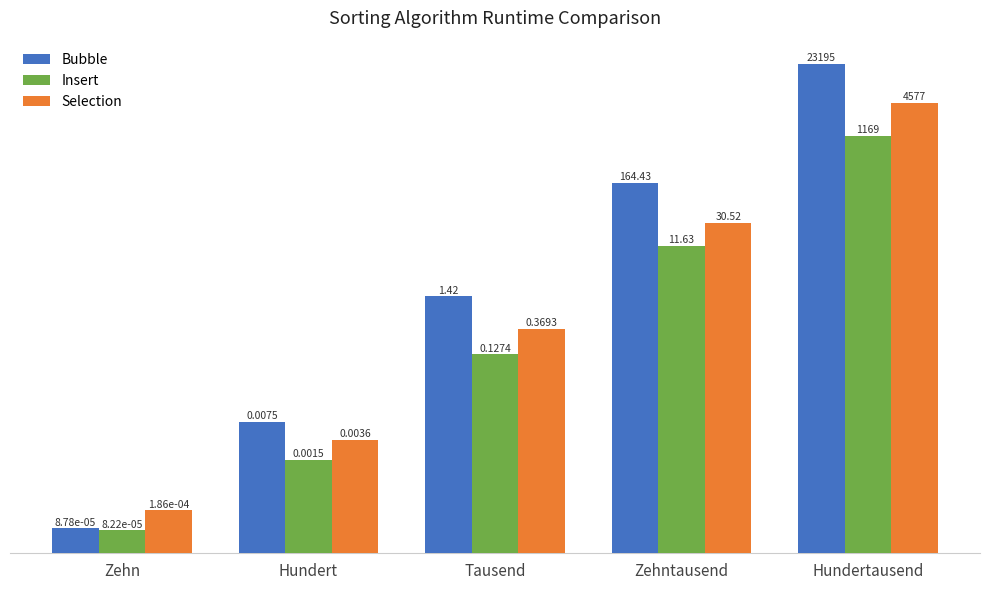

What are all the series names shown in the legend?

Bubble, Insert, Selection